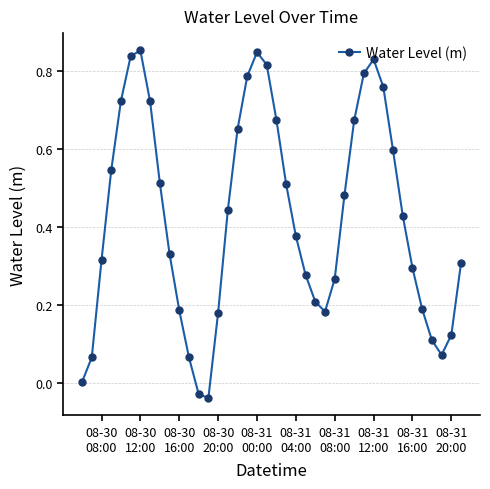

What is the sum of all values?

16.9